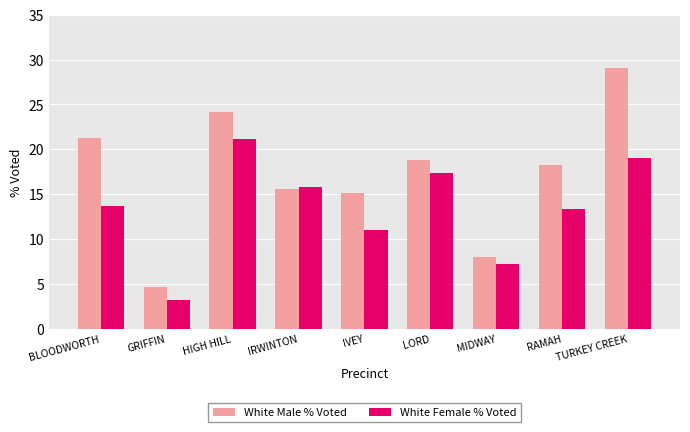

The White Female % Voted series shows 0.7 at GRIFFIN. True or false?

False